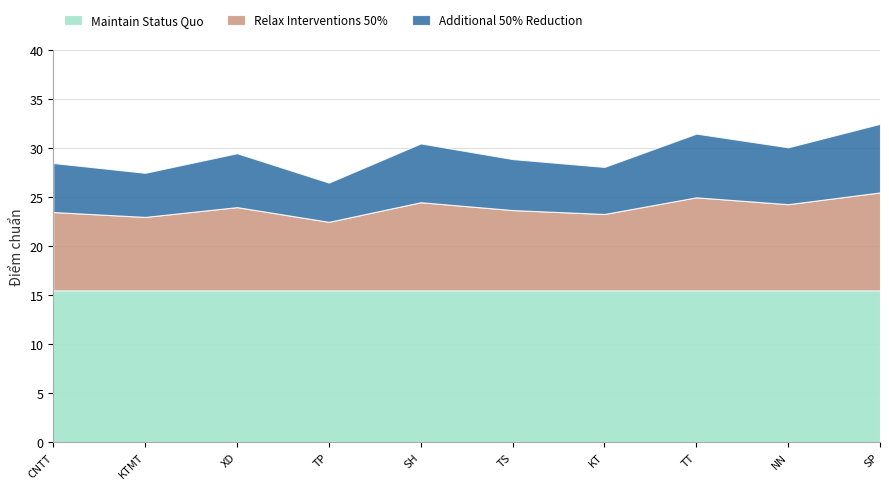

True or false: Additional 50% Reduction and Maintain Status Quo intersect in this chart.

False